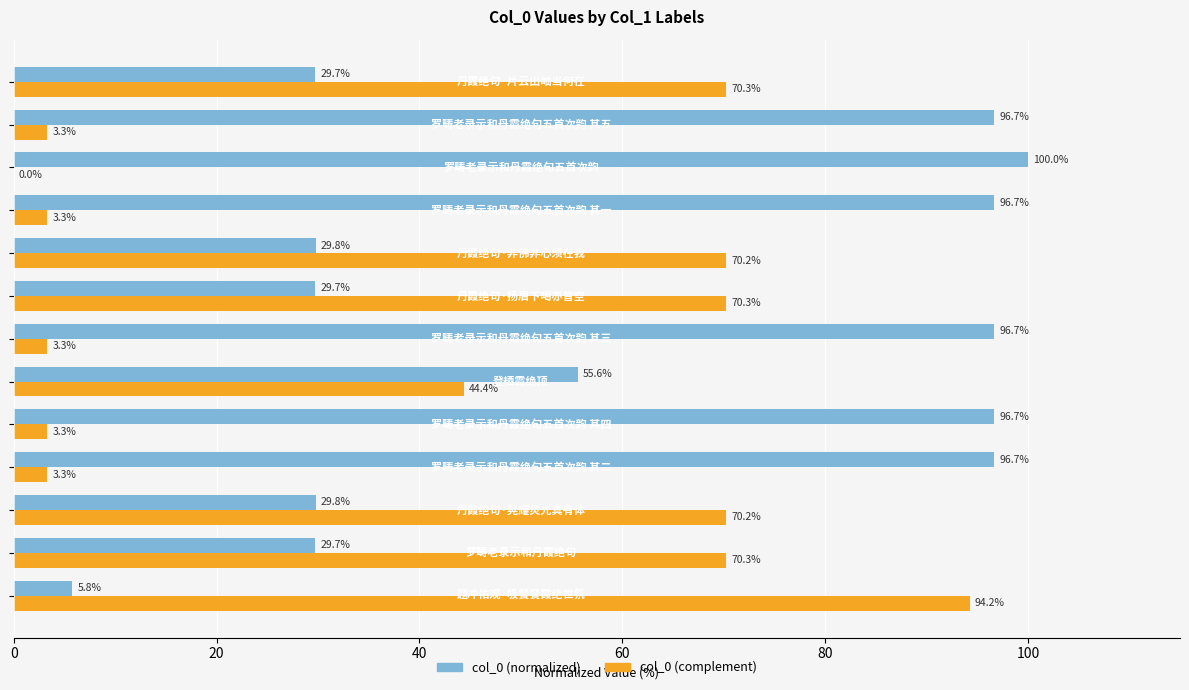

What is the maximum value shown in the chart?

100.0